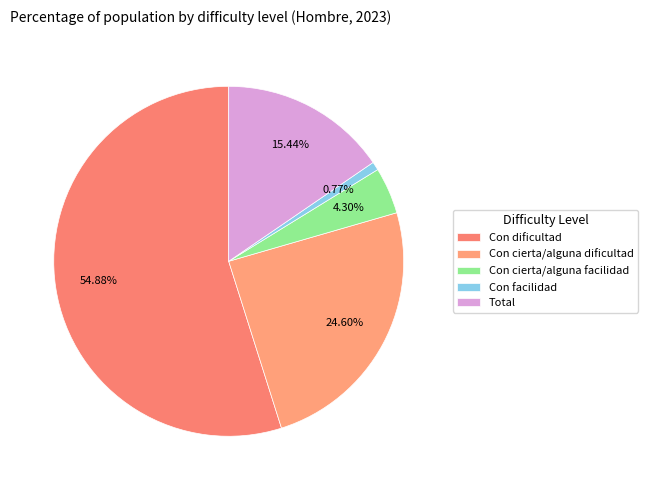

Is it true that Con cierta/alguna dificultad is 25% of the pie?

True